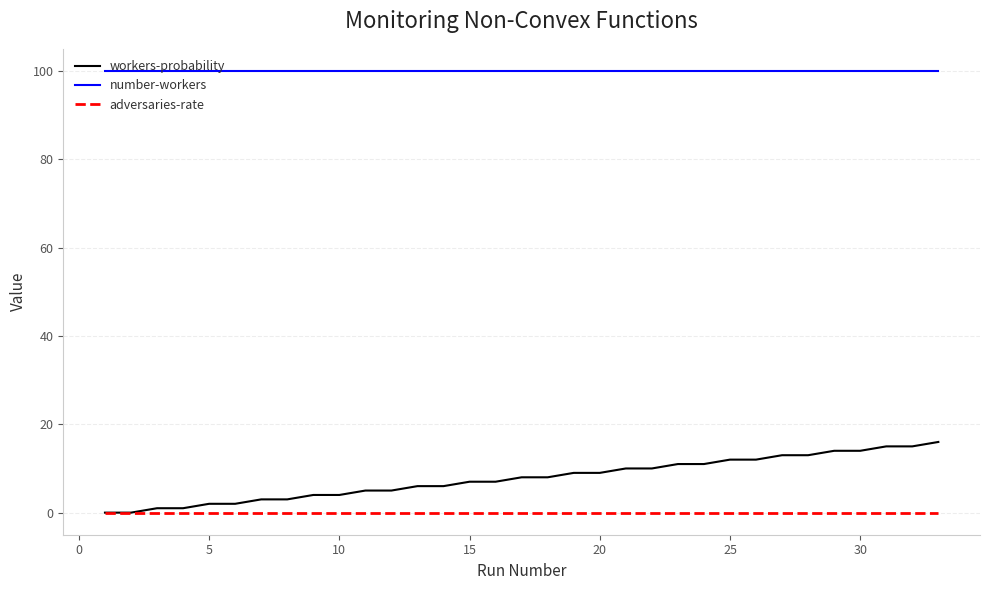

Count the number of categories in the chart.

33